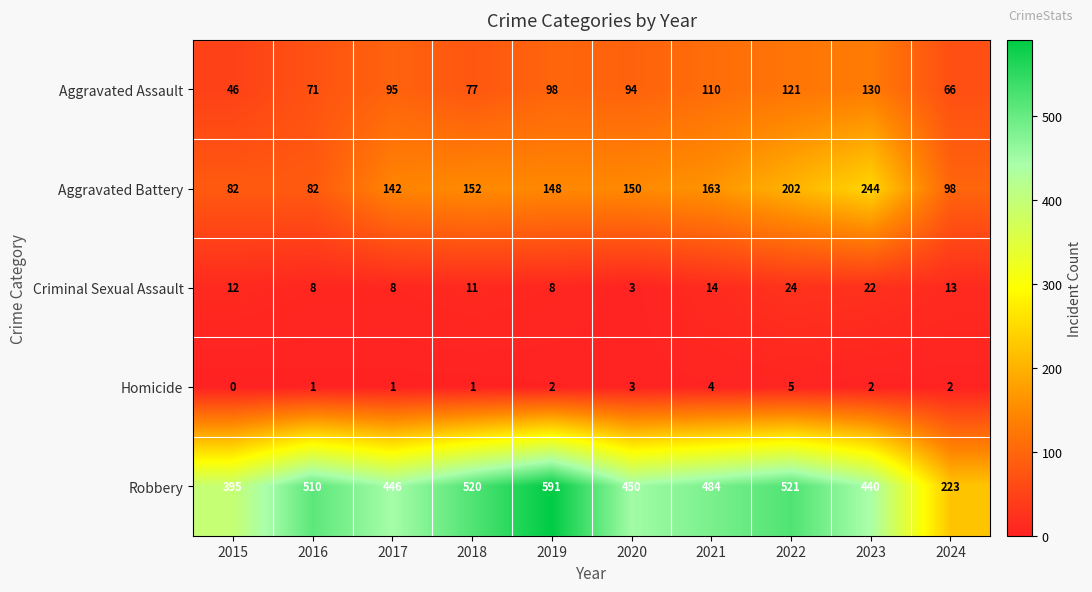

What is the sum of the Criminal Sexual Assault values at 2018 and 2017?

19